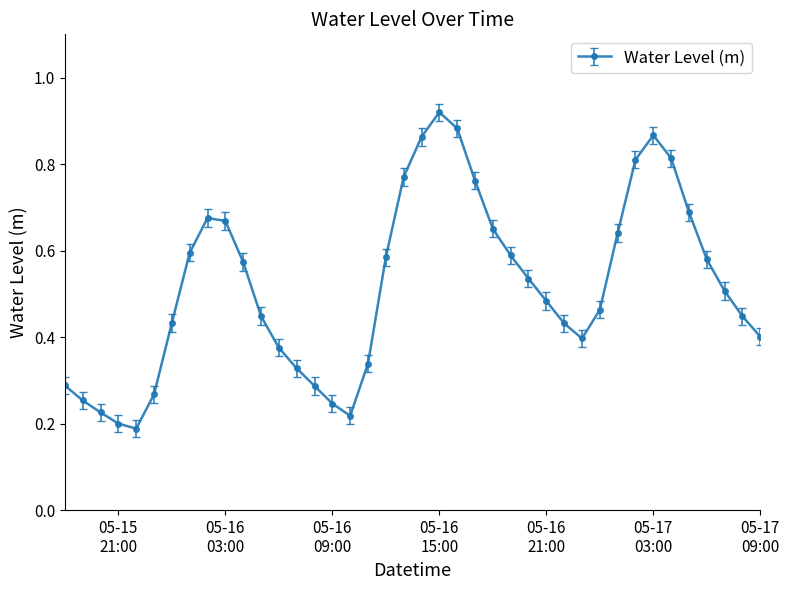

Count the values in the range 0 to 1.

40